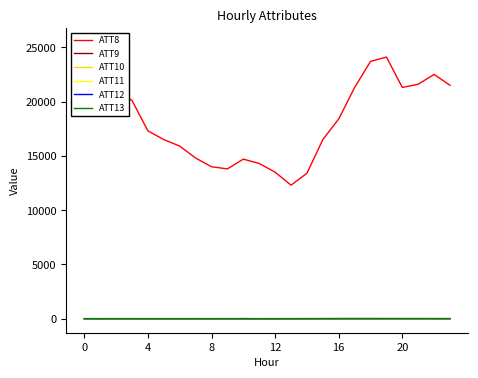

True or false: ATT10 and ATT13 intersect in this chart.

False